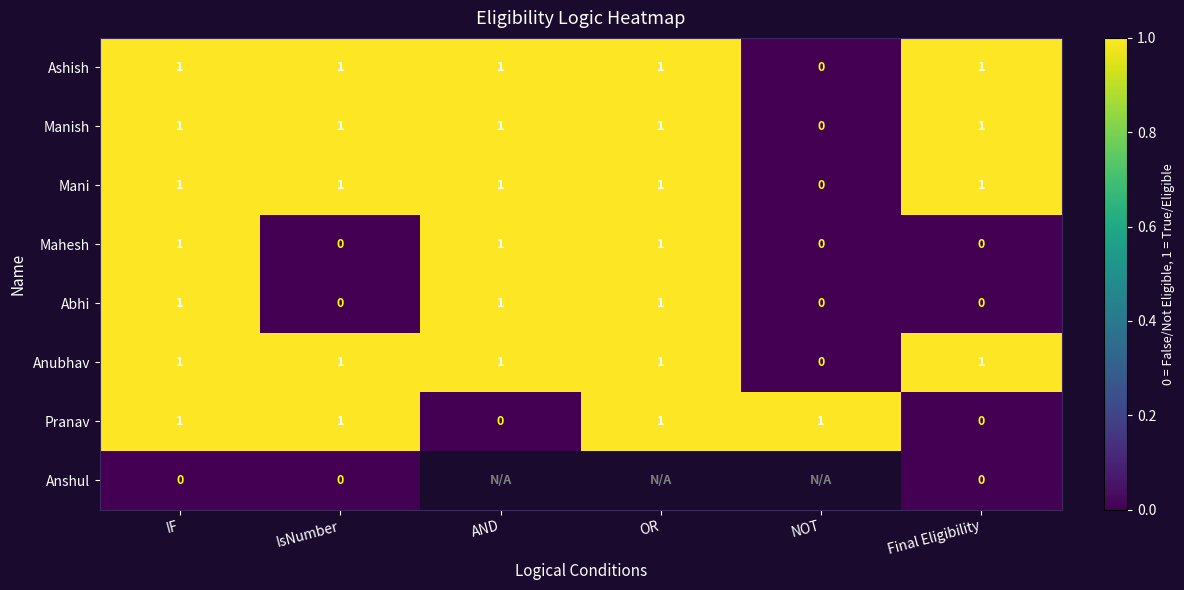

The Mahesh series shows 1 at AND. True or false?

True